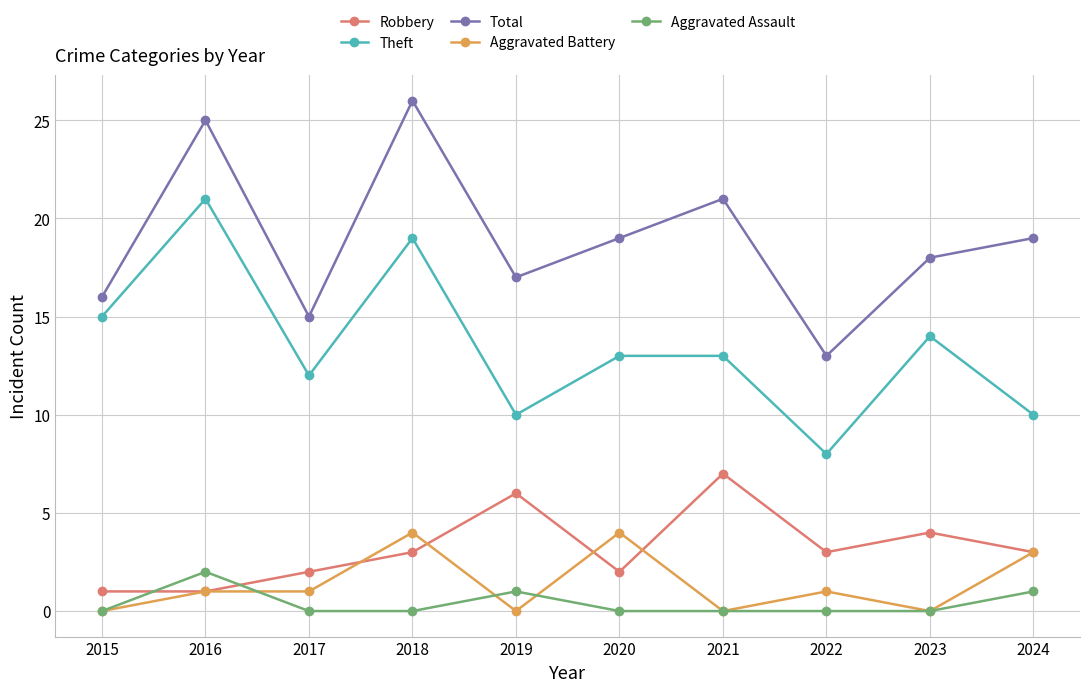

What is the maximum value shown in the chart?

26